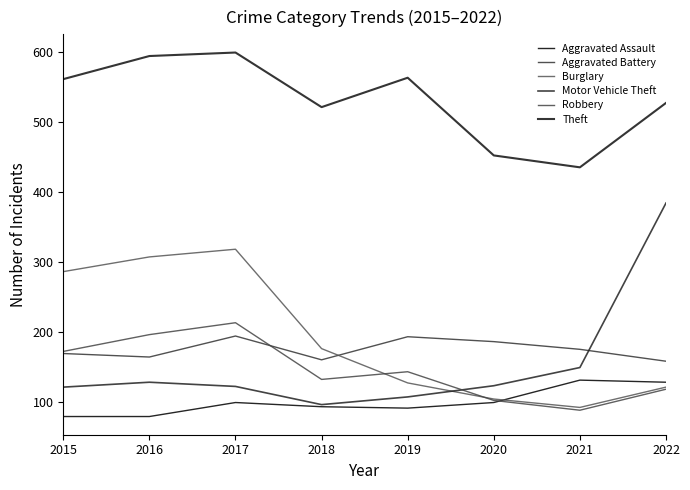

What is the sum of all Burglary values?

1531